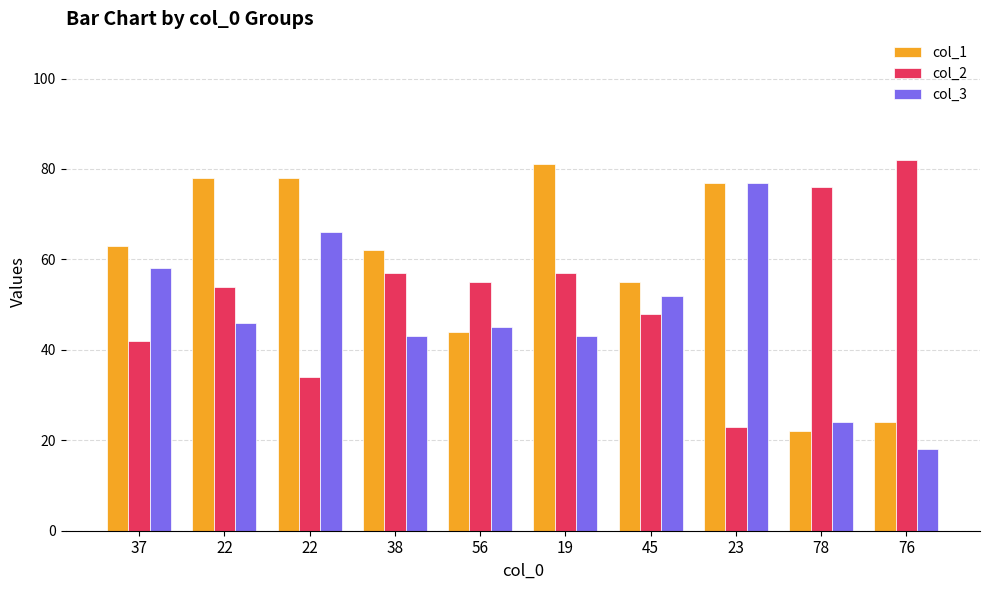

What is the minimum value shown in the chart?

18